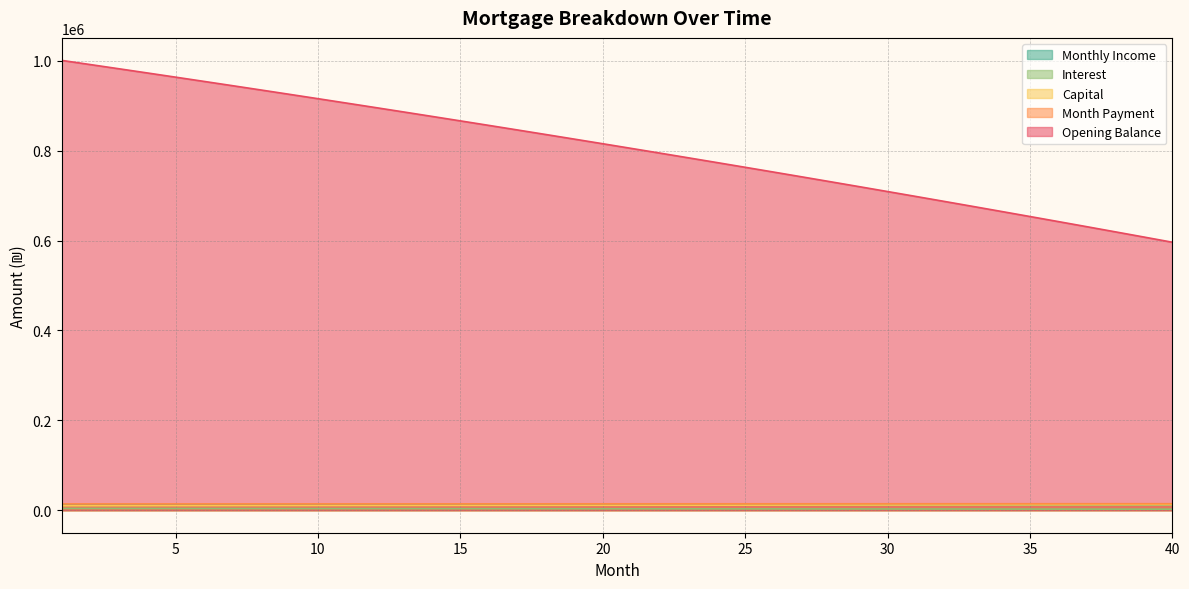

What is the minimum value for capital?

10066.8